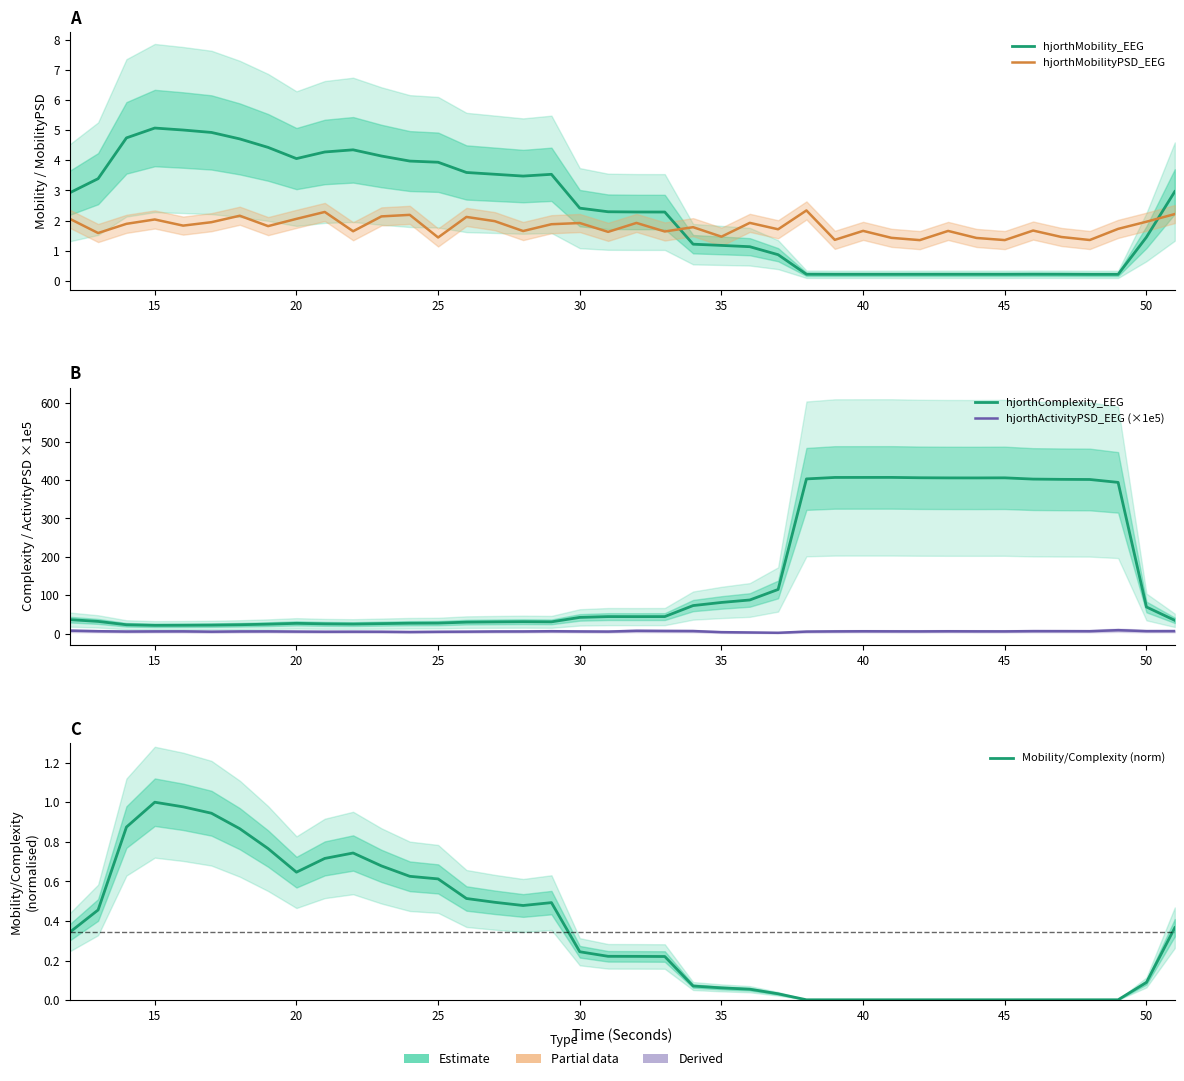

What are all the series names shown in the legend?

hjorthMobility_EEG, hjorthMobilityPSD_EEG, hjorthComplexity_EEG, hjorthActivityPSD_EEG (×1e5), Mobility/Complexity (norm)